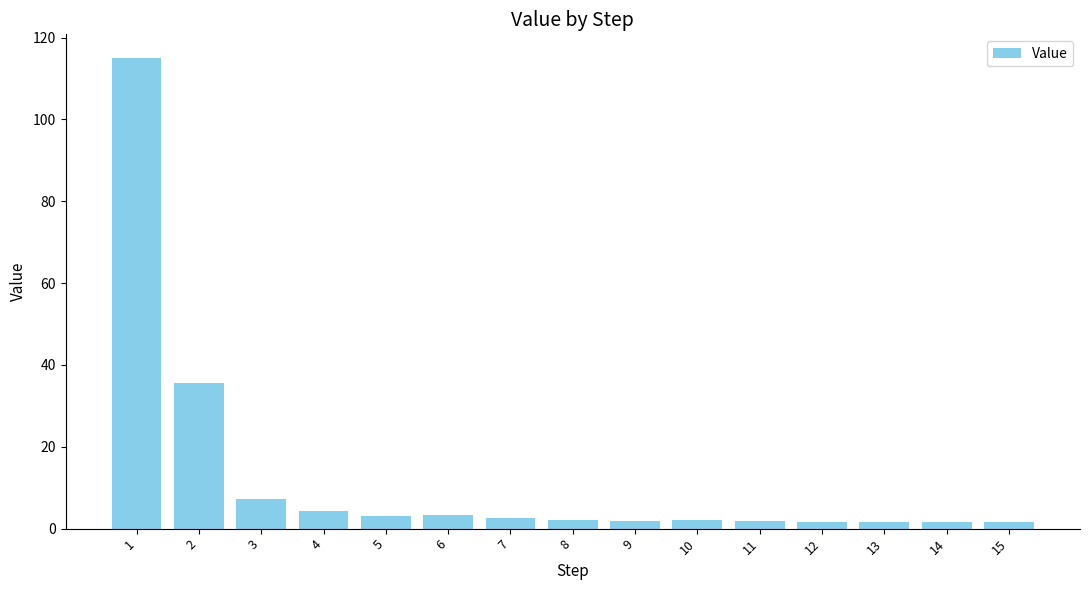

What is the greatest value displayed?

115.0